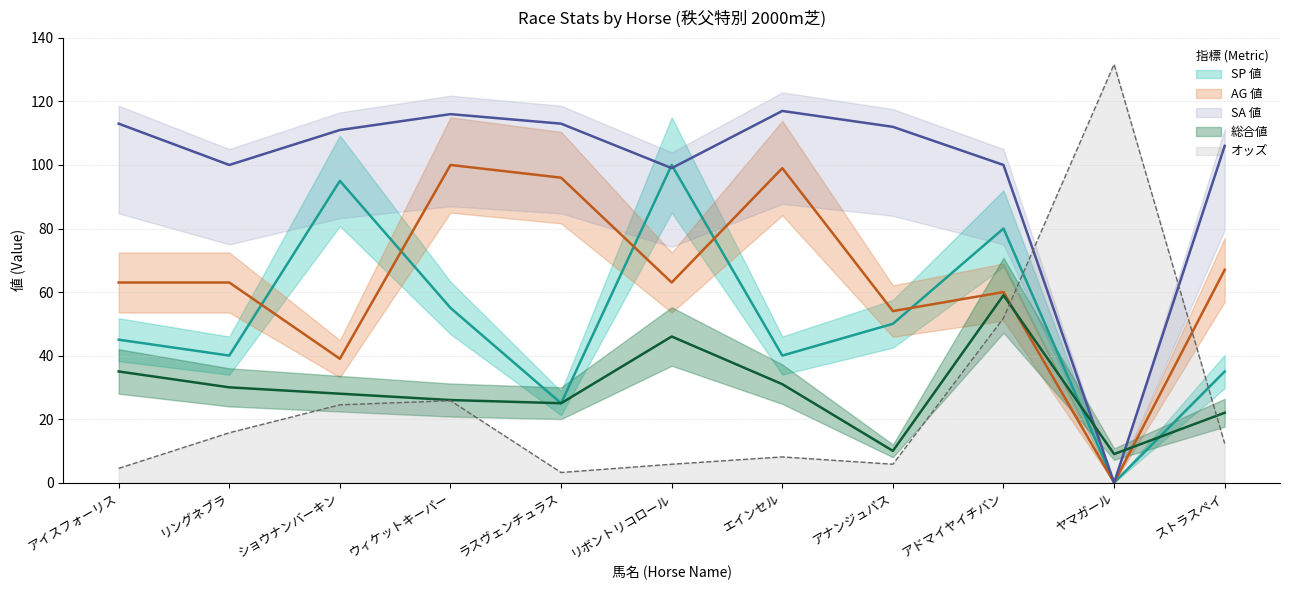

What position from the right is アドマイヤイチバン?

3